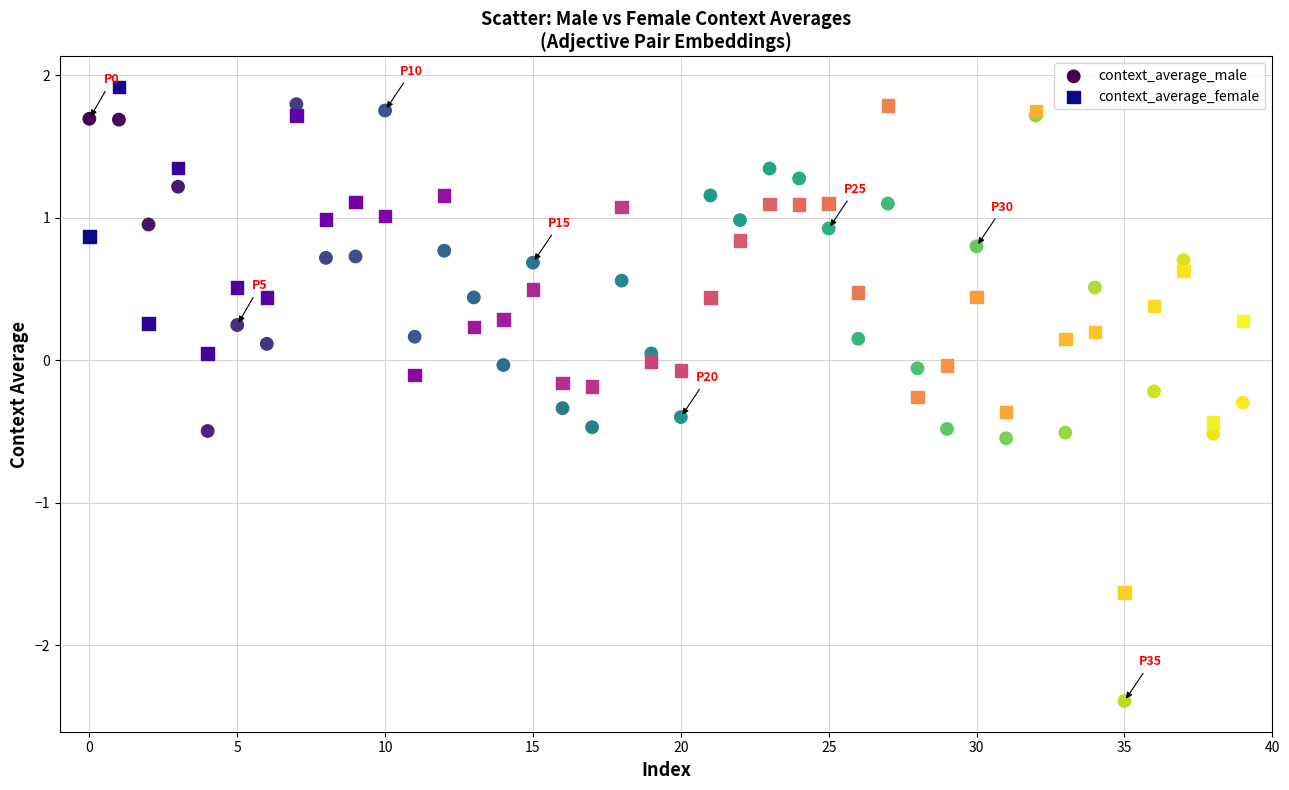

Which series reaches the minimum Y coordinate?

context_average_male